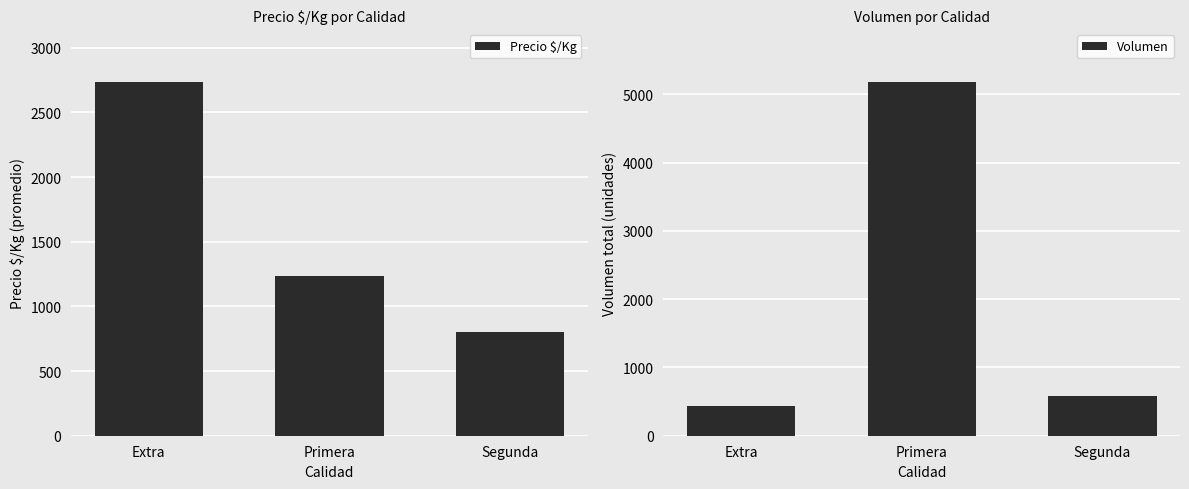

Reading right to left, transcribe all the data shown in this chart.

Precio $/Kg: 800	1231	2733
Volumen: 585	5180	430